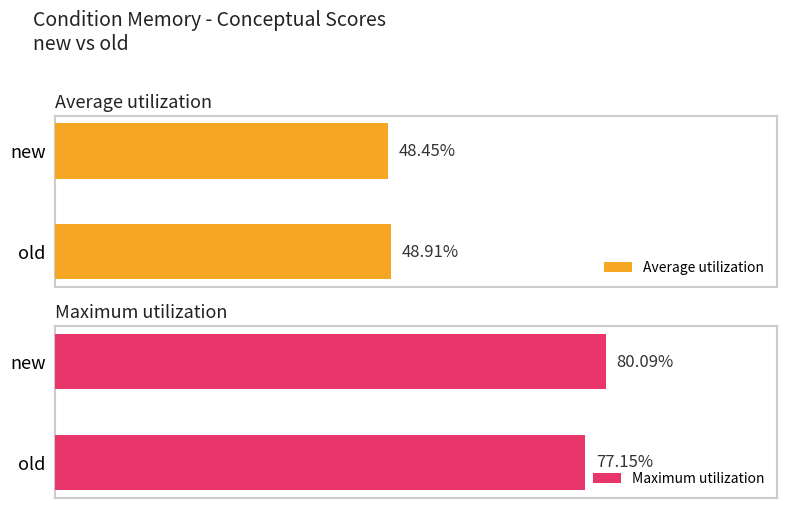

Which series has the largest range (max minus min)?

Maximum utilization